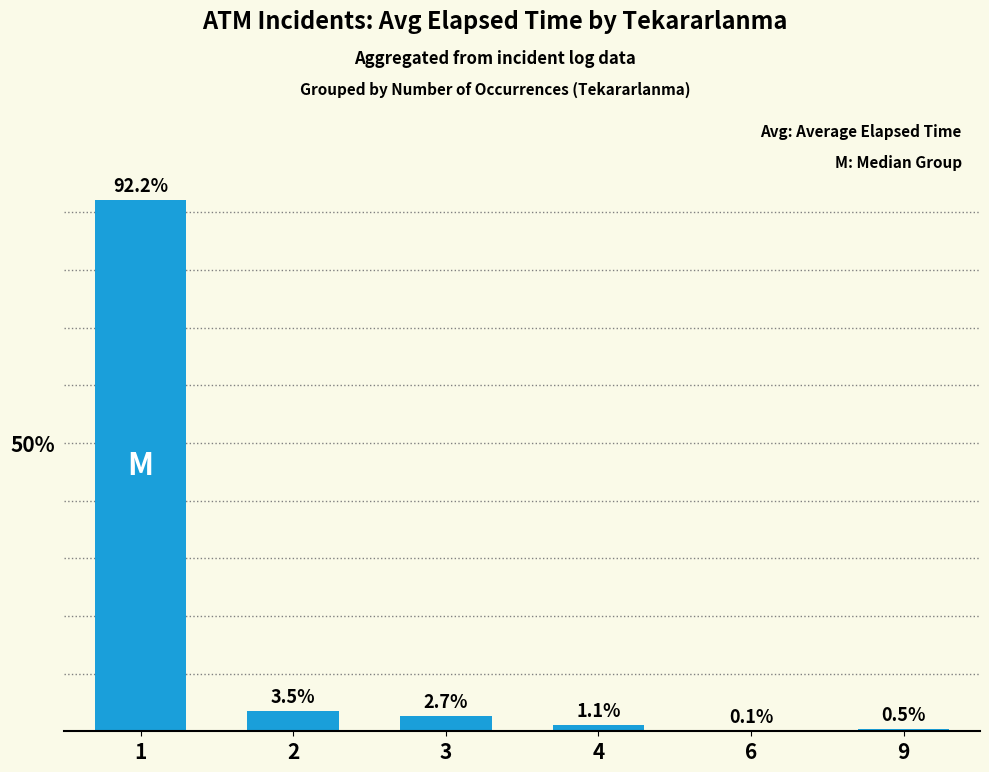

What is the change in value from 1 to 9?

-91.7